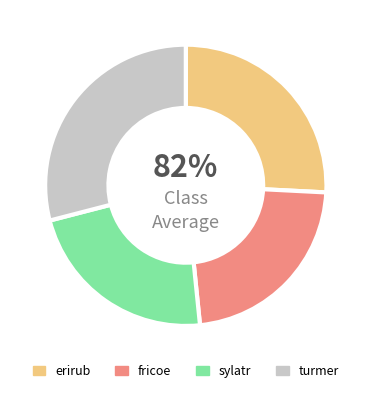

Rank the categories by value from lowest to highest.

fricoe, sylatr, erirub, turmer